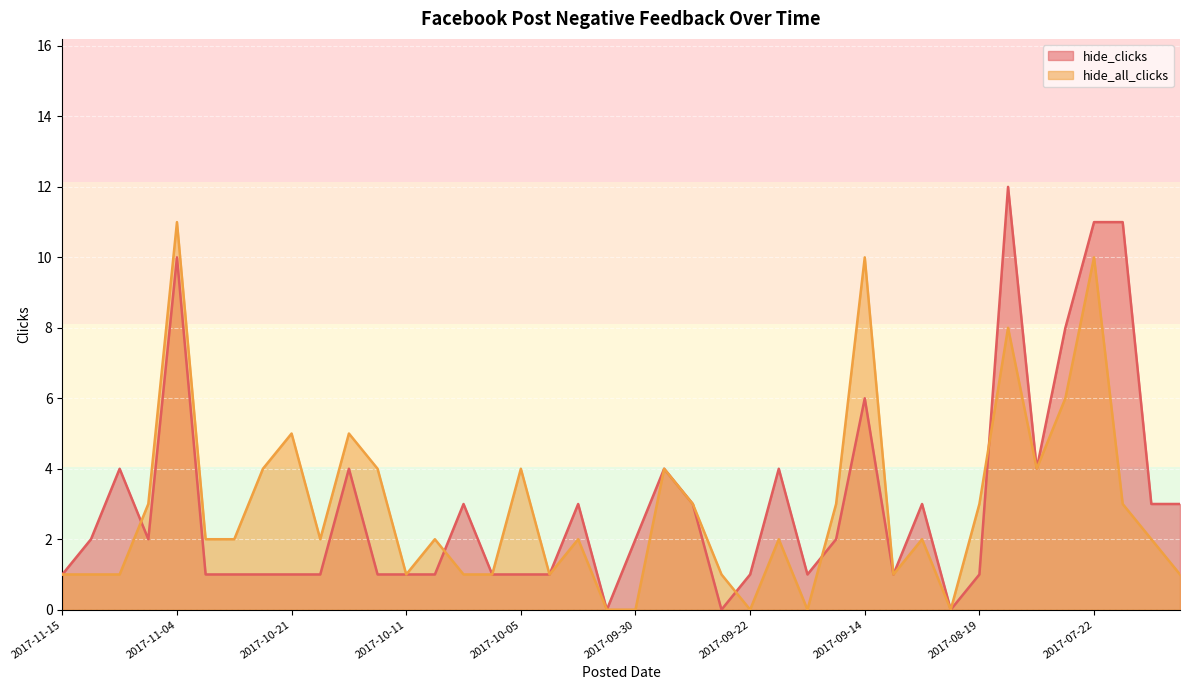

Rank the series by their maximum value, from highest to lowest.

hide_clicks, hide_all_clicks